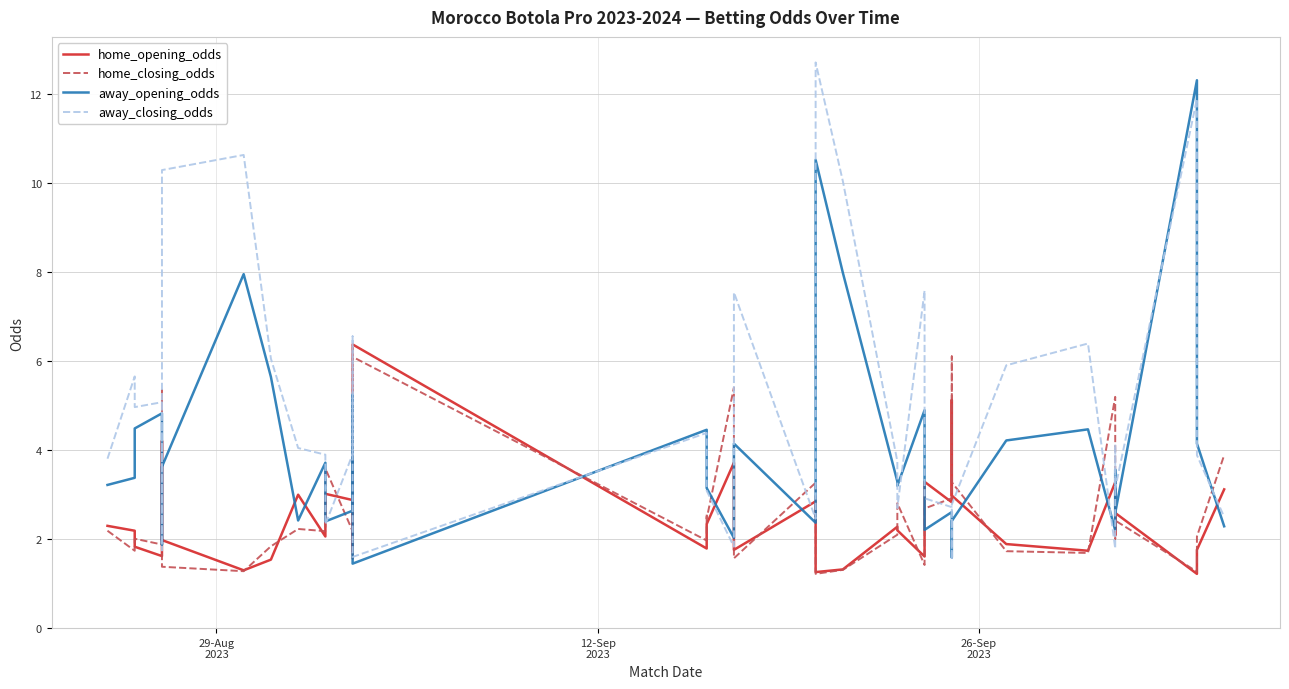

Which series has the largest total across all categories?

away_closing_odds